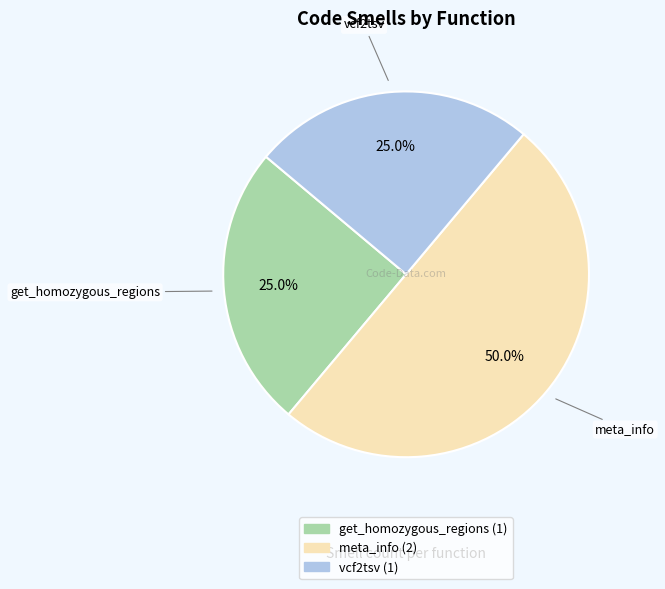

Count the number of slices in the pie.

3